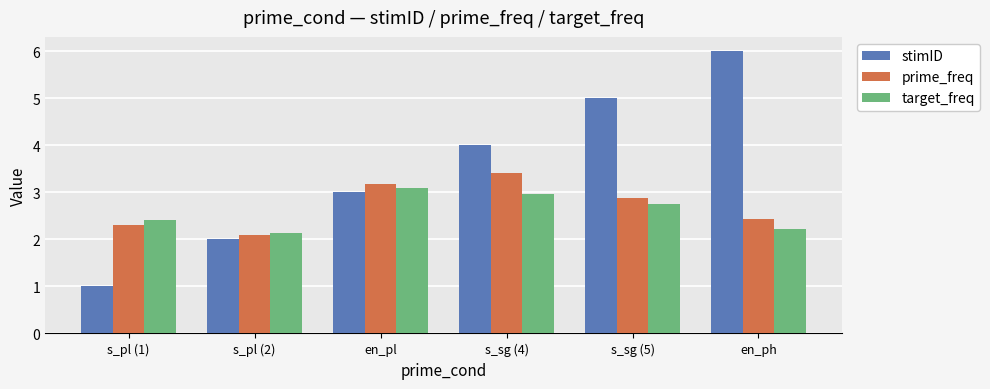

What is the sum of the prime_freq values at s_sg (5) and en_pl?

6.0